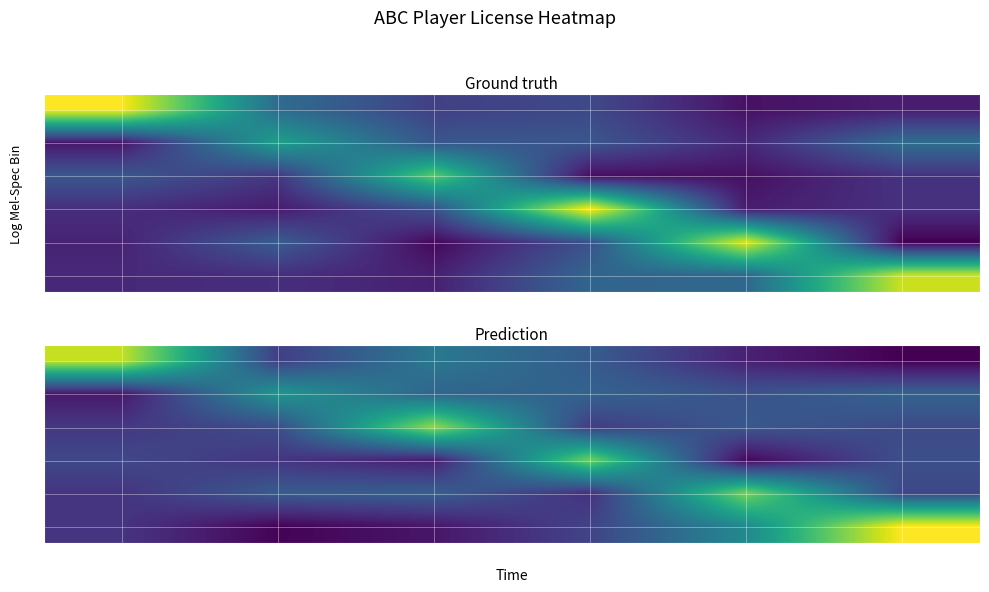

What is the total value across all series at 3?

55876.8